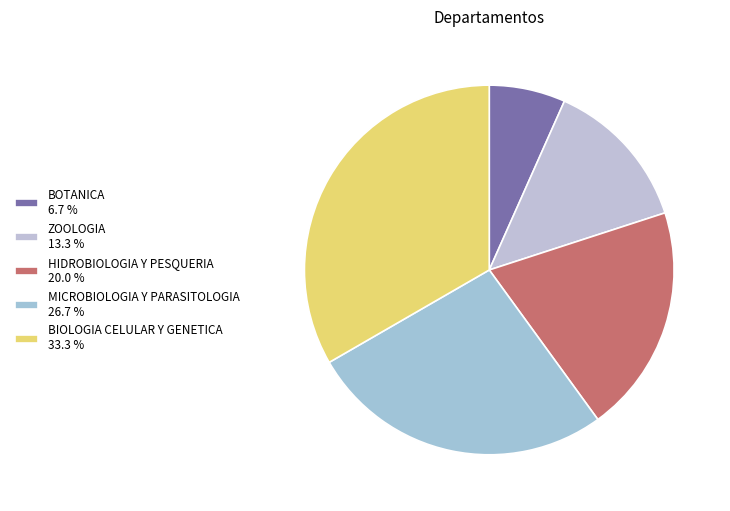

Rank the categories by value from highest to lowest.

BIOLOGIA CELULAR Y GENETICA, MICROBIOLOGIA Y PARASITOLOGIA, HIDROBIOLOGIA Y PESQUERIA, ZOOLOGIA, BOTANICA